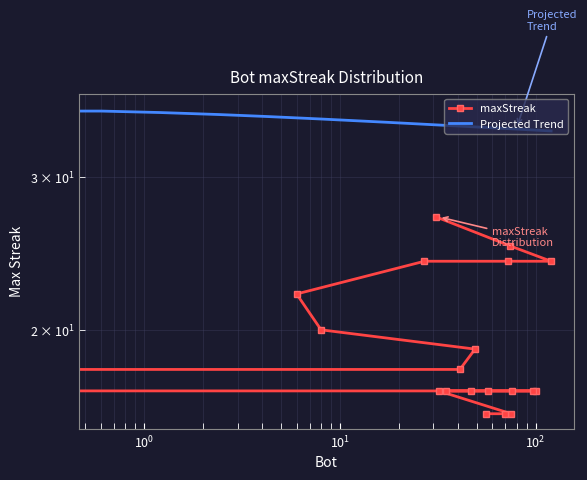

What is the sum of all values?

388